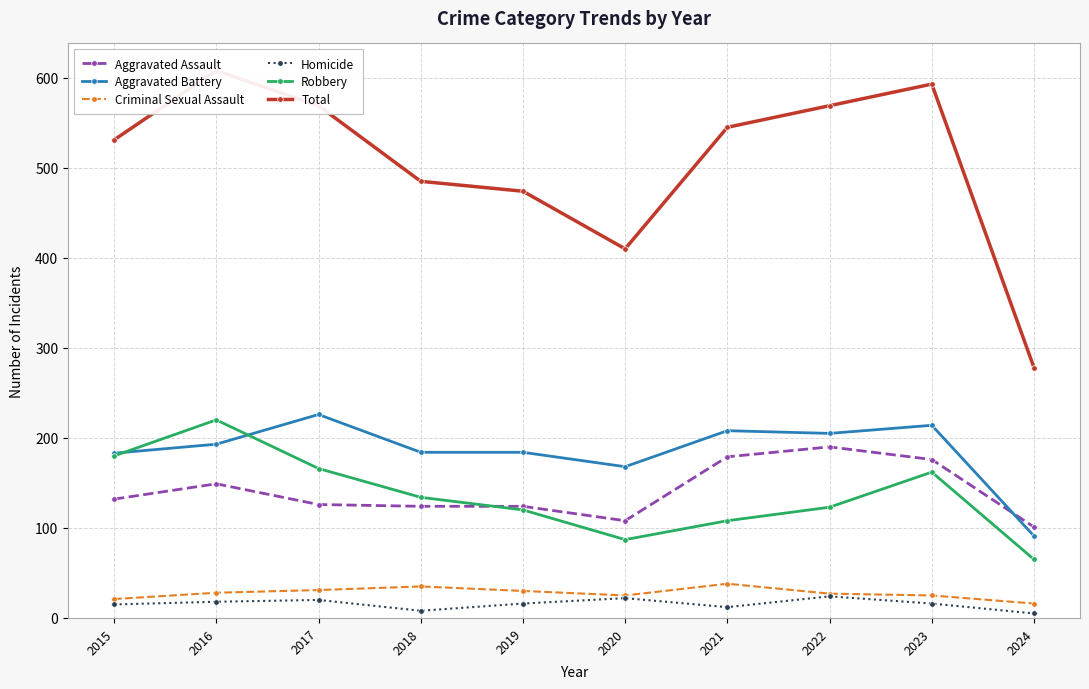

What is the sum of all Criminal Sexual Assault values?

276